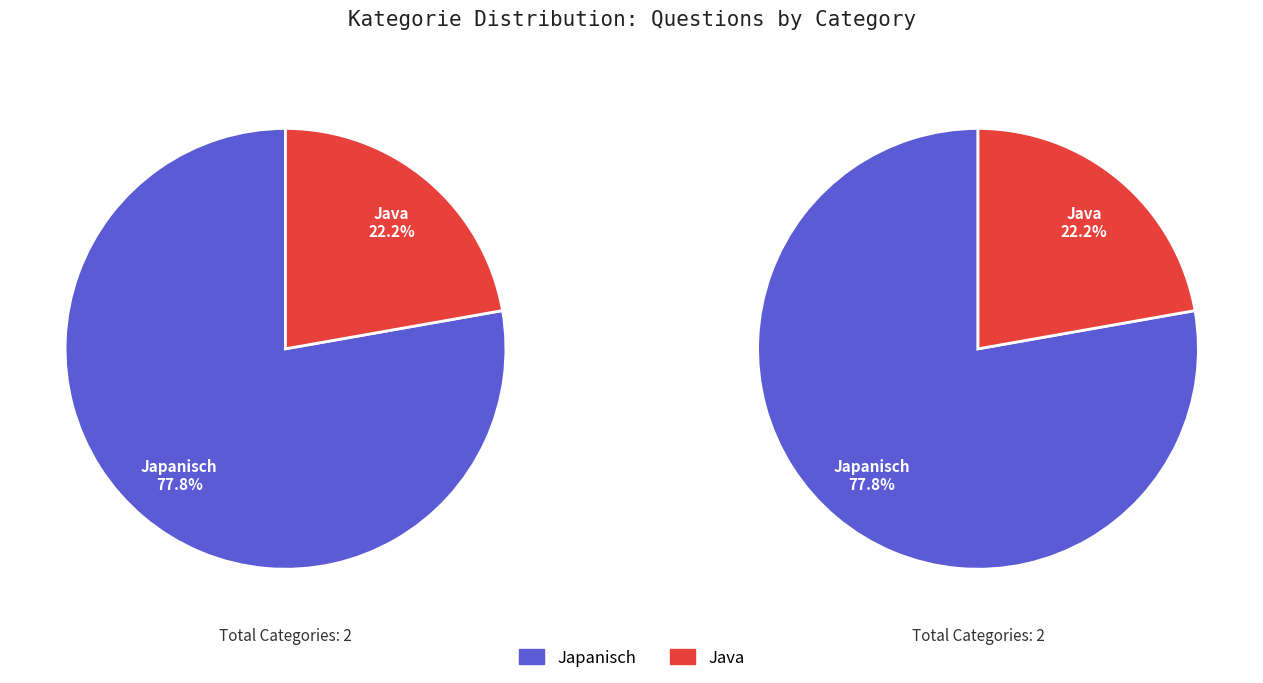

Does Java represent more than half of the total?

No